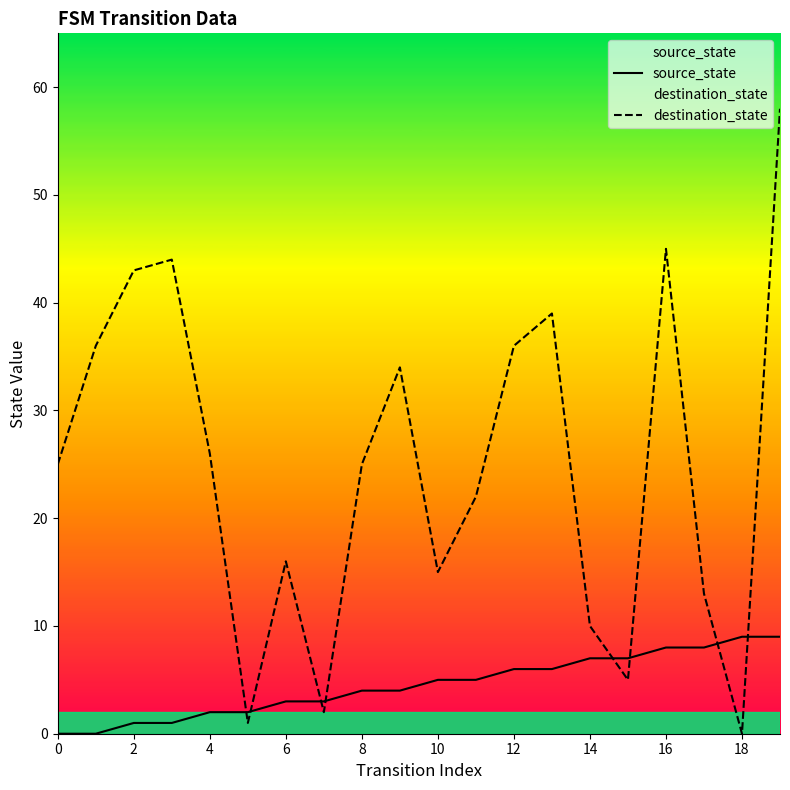

Is it true that destination_state equals 36 at 12?

True